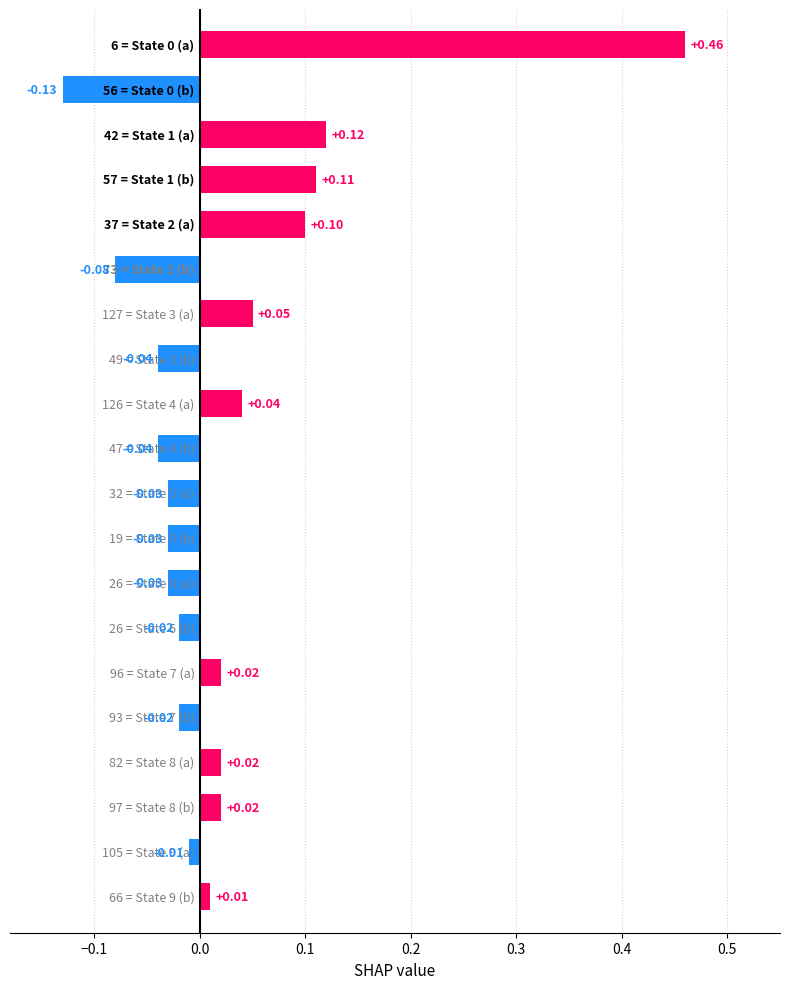

How many values are below zero?

10